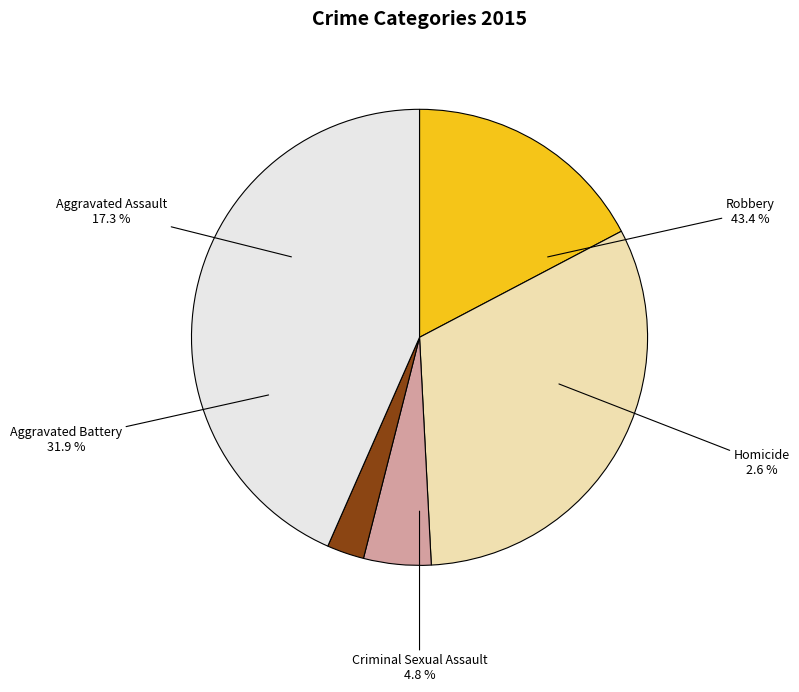

Which slice is the largest?

Robbery